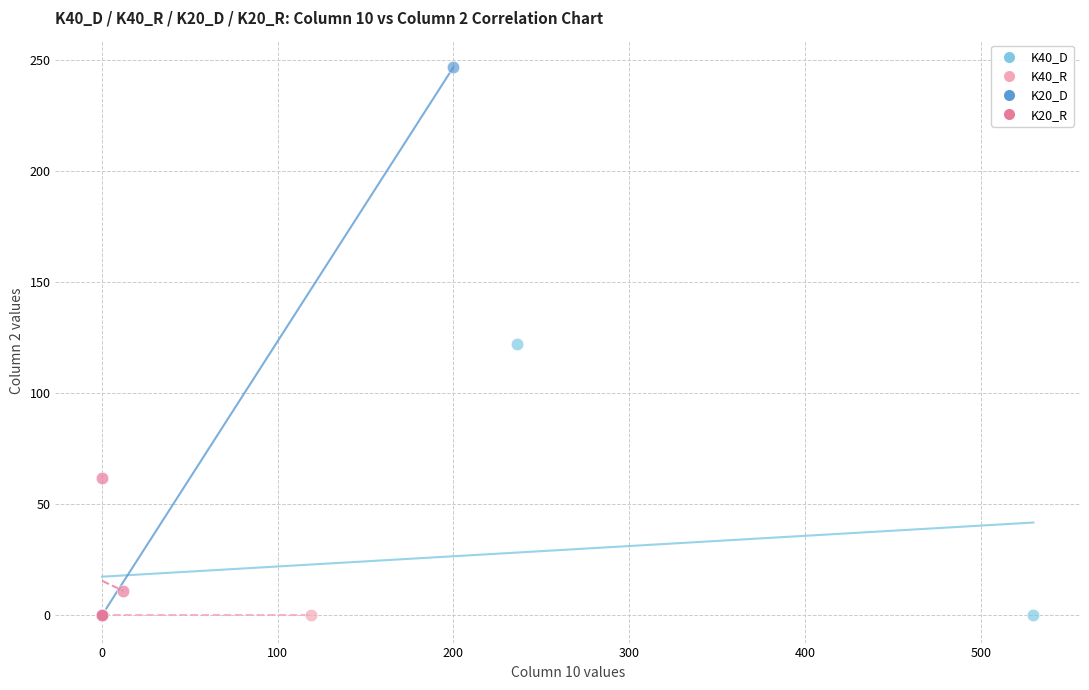

Which series contains the highest Y value?

K20_D